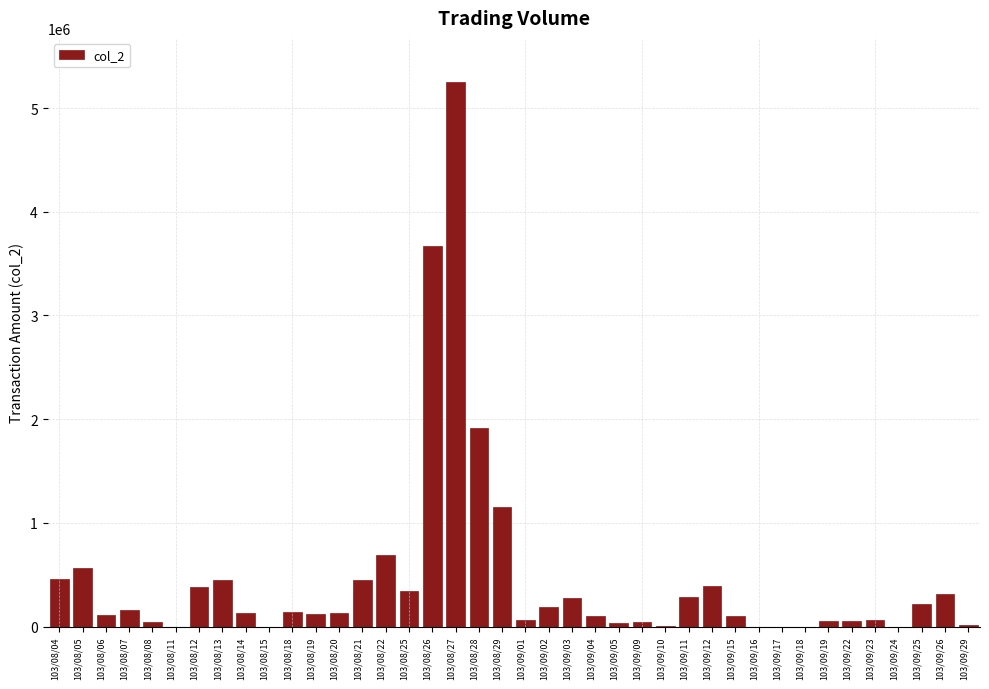

Where is the data nearest to the value 2627790?

103/08/28